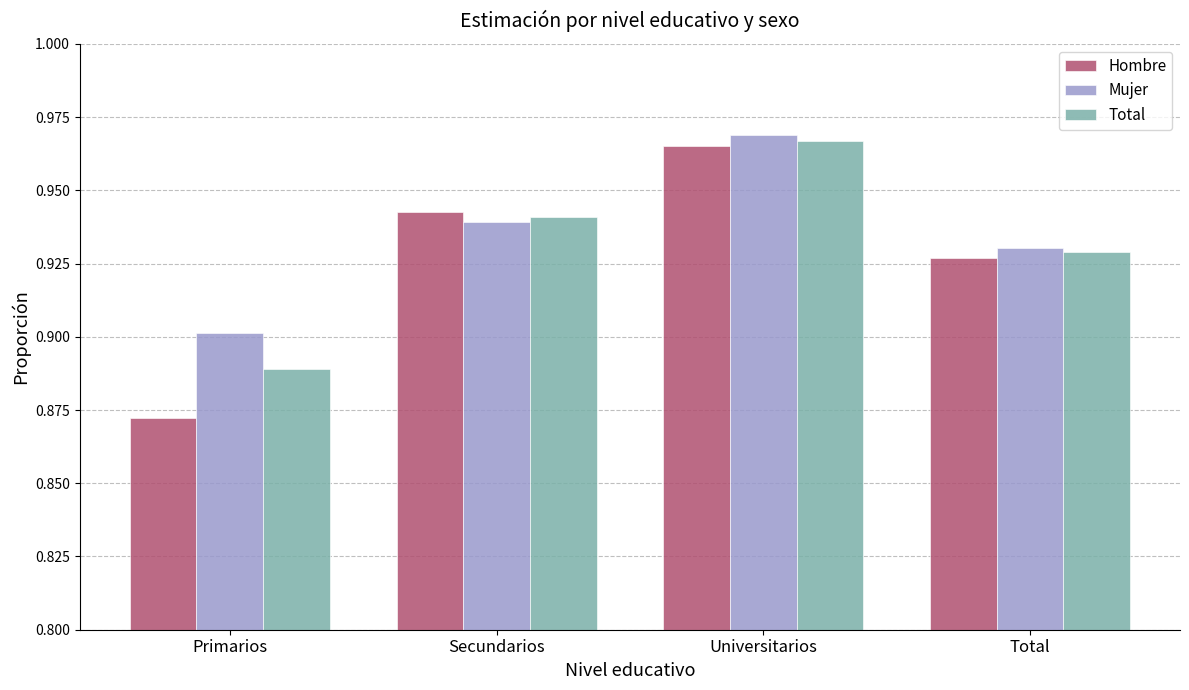

At which label does Mujer reach its peak?

Universitarios